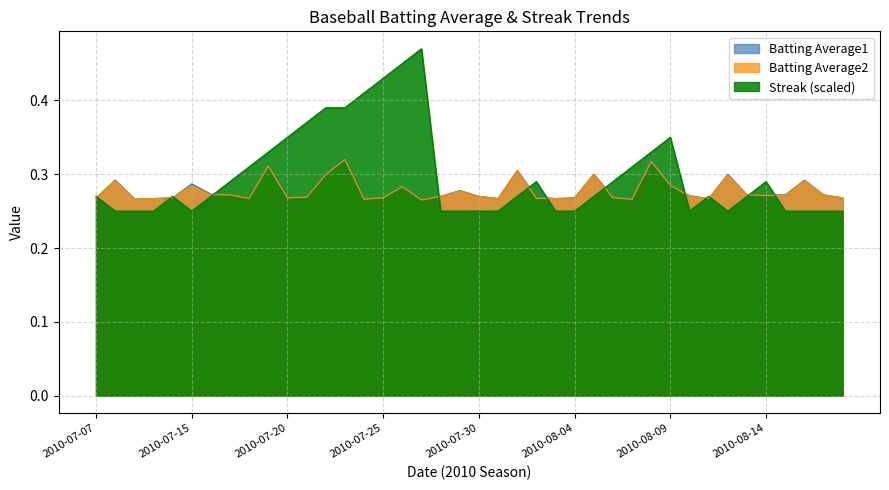

How many lines are shown in the chart?

3